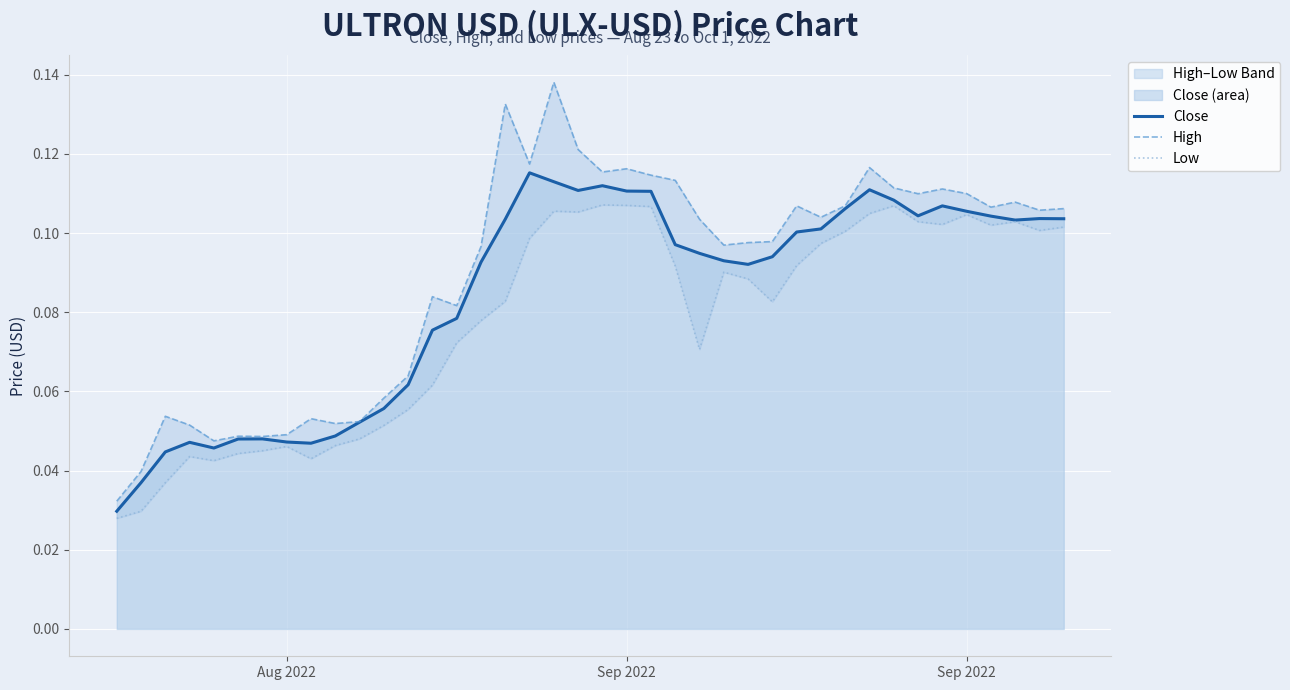

What is the difference between the maximum and second lowest values in the High series?

0.1